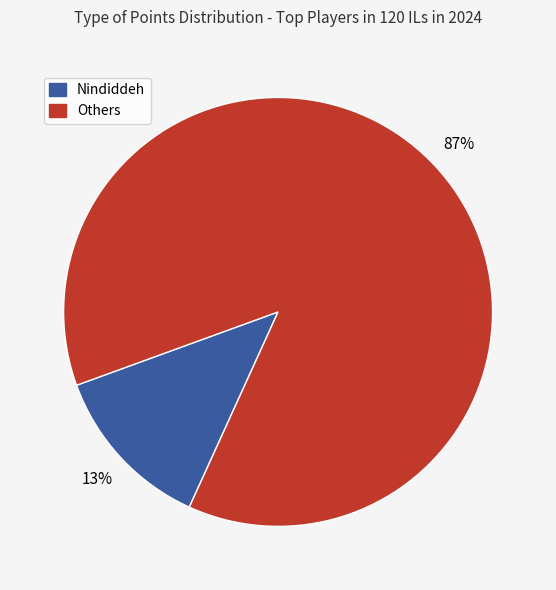

To the nearest percent, what is the average slice percentage?

50%